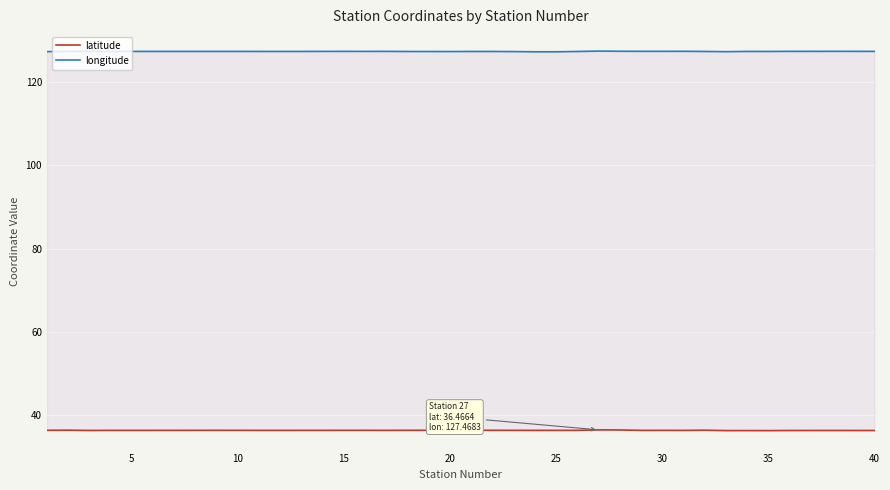

Is the value of longitude at 27 greater than the value of latitude at 30?

Yes